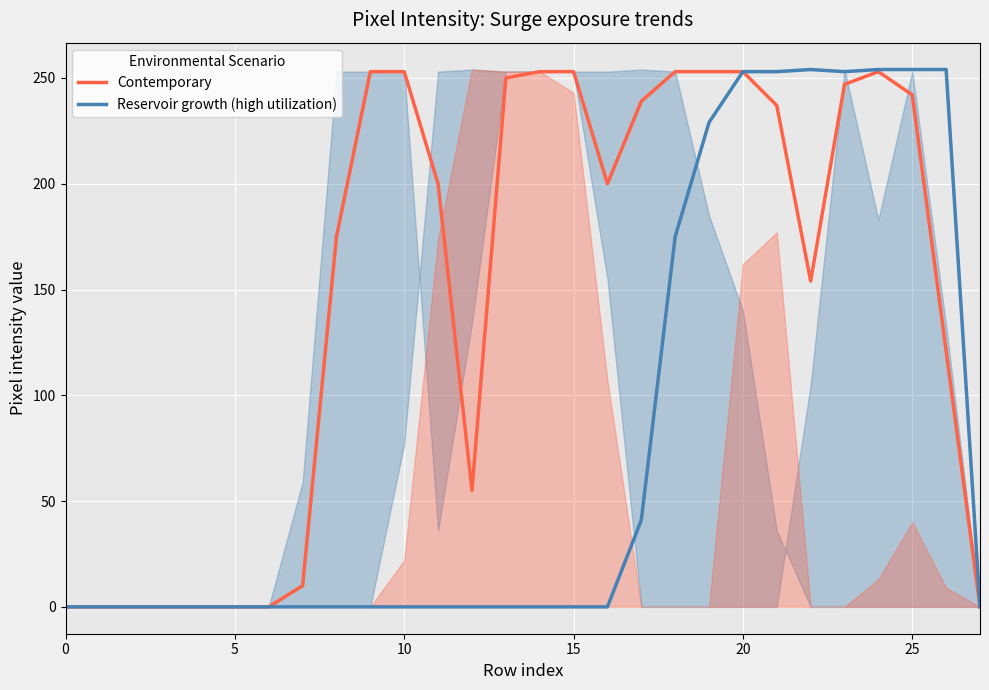

In Reservoir growth (high utilization), how many points are lower than both neighbors (excluding endpoints)?

1